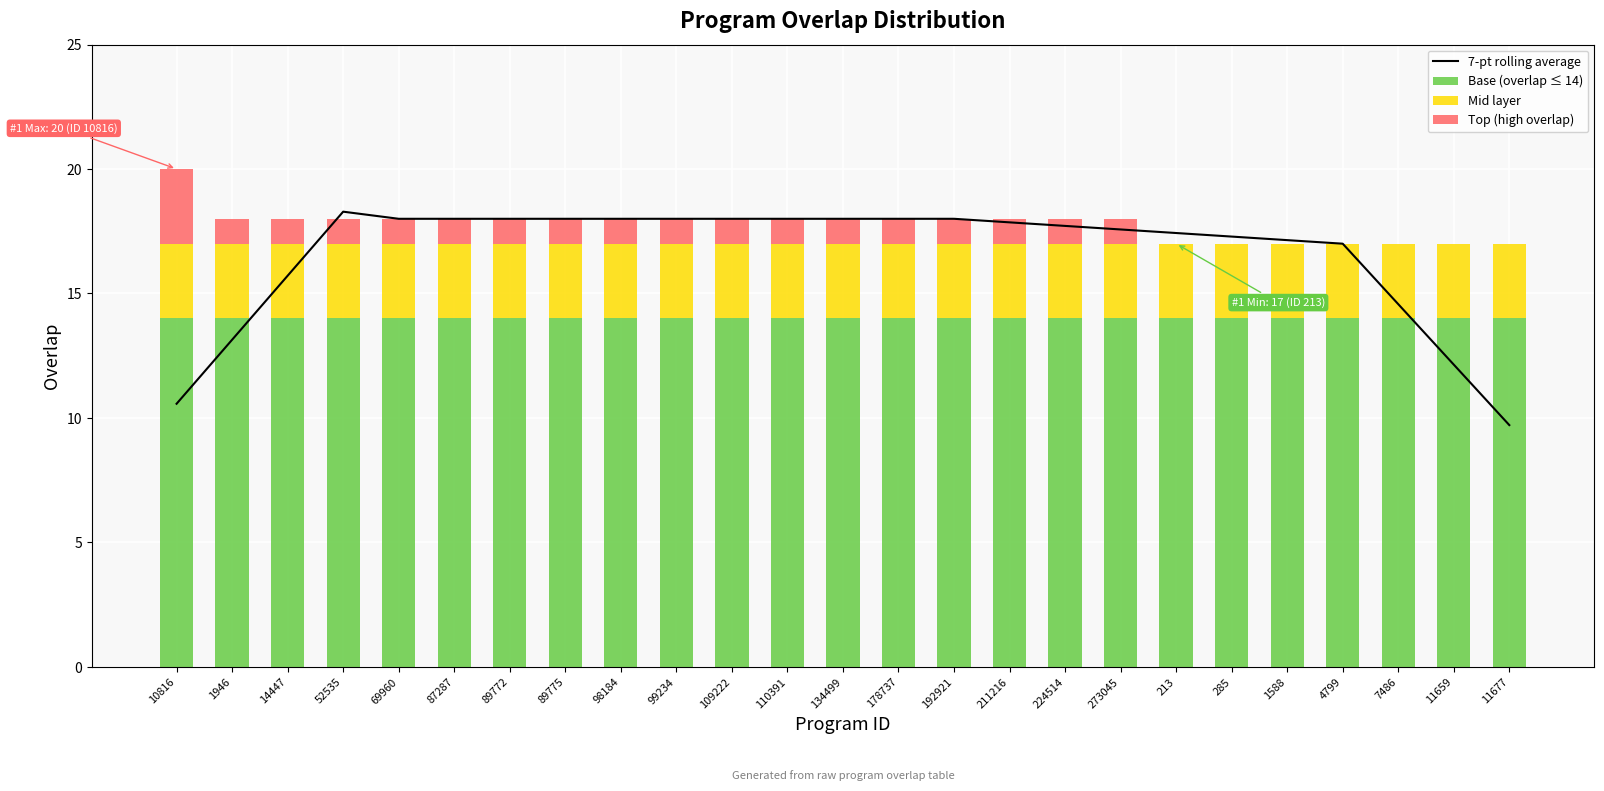

The Mid layer series shows 0.6 at 285. True or false?

False